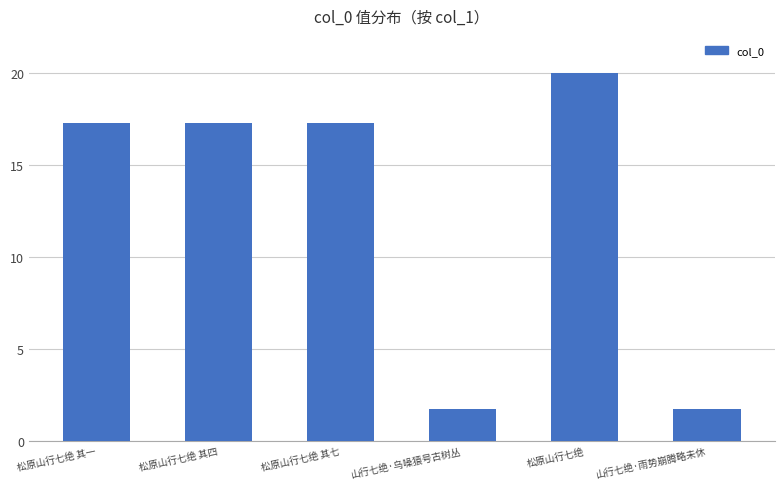

What is the difference between the values at 松原山行七绝 其七 and 山行七绝·雨势崩腾略未休?

15.5